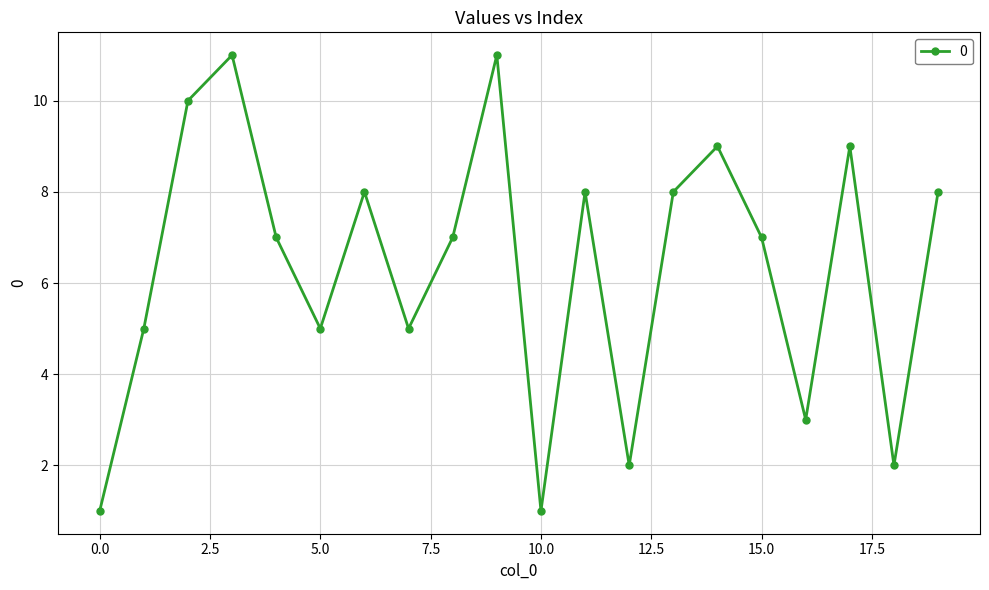

Does the chart display data point markers on the line(s)?

Yes